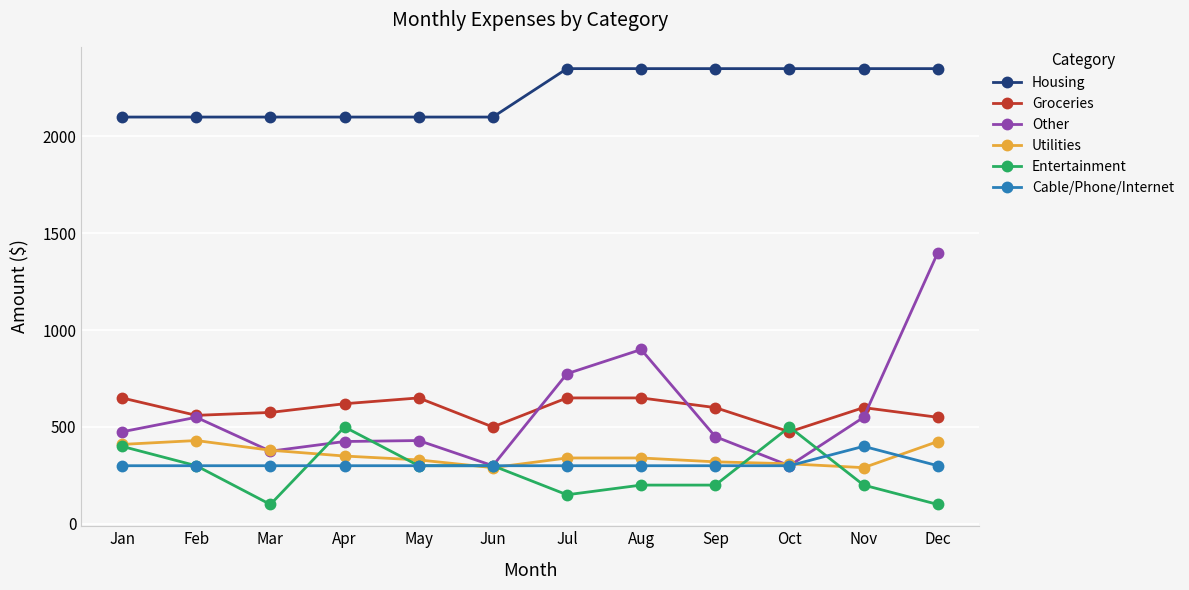

What is the lowest value of the Entertainment series?

100